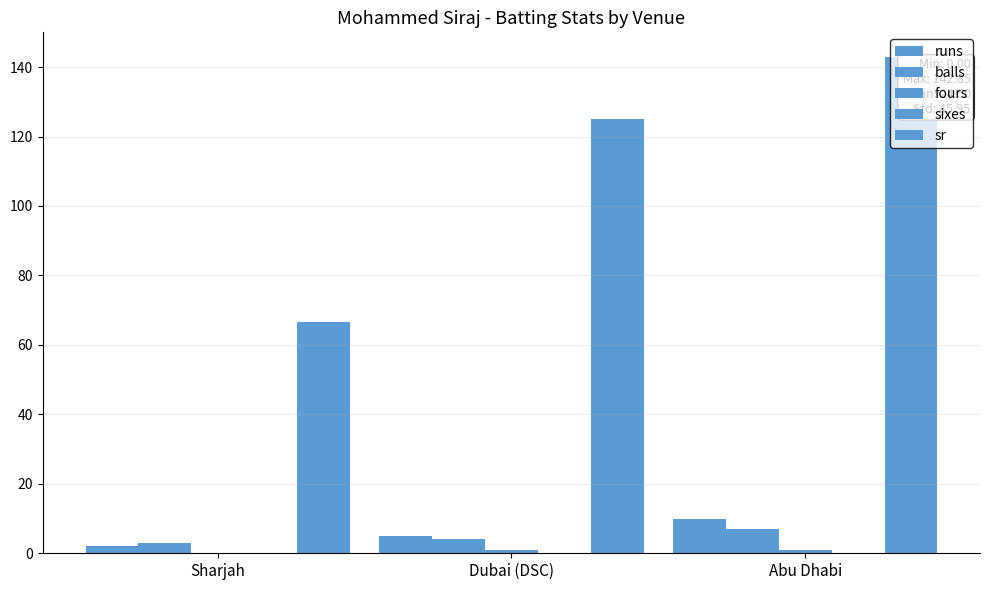

Rank the series at Sharjah from lowest to highest value.

fours, sixes, runs, balls, sr